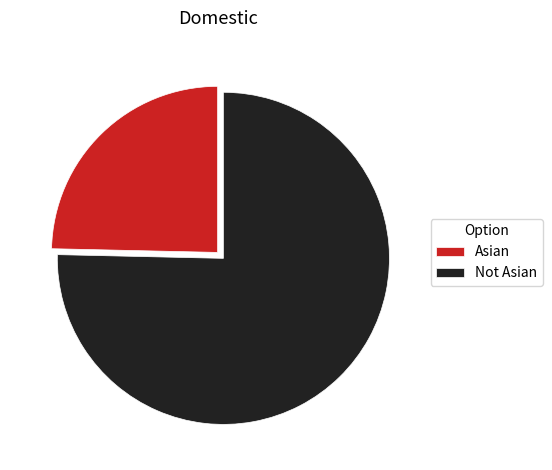

The Not Asian slice represents 68% of the pie. True or false?

False